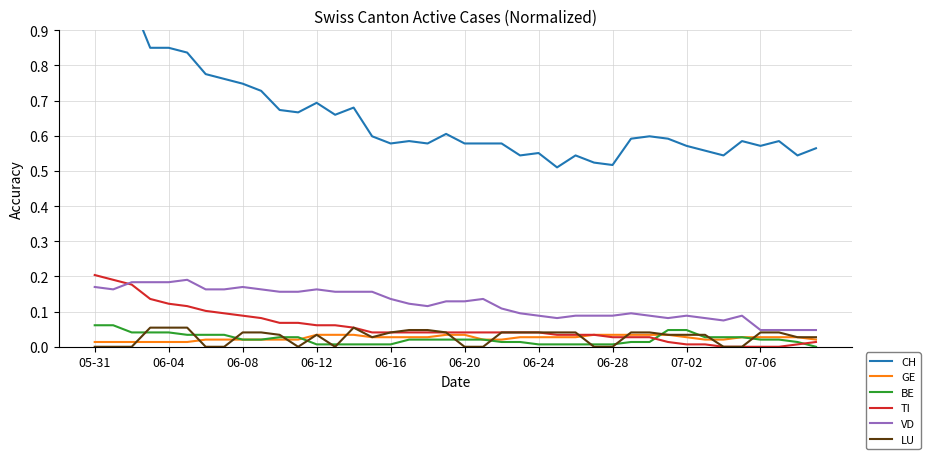

Reading left to right, list all the values displayed in this chart.

CH: 1.0	1.0	1.0	0.9	0.9	0.8	0.8	0.8	0.7	0.7	0.7	0.7	0.7	0.7	0.7	0.6	0.6	0.6	0.6	0.6	0.6	0.6	0.6	0.5	0.6	0.5	0.5	0.5	0.5	0.6	0.6	0.6	0.6	0.6	0.5	0.6	0.6	0.6	0.5	0.6
GE: 0.0	0.0	0.0	0.0	0.0	0.0	0.0	0.0	0.0	0.0	0.0	0.0	0.0	0.0	0.0	0.0	0.0	0.0	0.0	0.0	0.0	0.0	0.0	0.0	0.0	0.0	0.0	0.0	0.0	0.0	0.0	0.0	0.0	0.0	0.0	0.0	0.0	0.0	0.0	0.0
BE: 0.1	0.1	0.0	0.0	0.0	0.0	0.0	0.0	0.0	0.0	0.0	0.0	0.0	0.0	0.0	0.0	0.0	0.0	0.0	0.0	0.0	0.0	0.0	0.0	0.0	0.0	0.0	0.0	0.0	0.0	0.0	0.0	0.0	0.0	0.0	0.0	0.0	0.0	0.0	0.0
TI: 0.2	0.2	0.2	0.1	0.1	0.1	0.1	0.1	0.1	0.1	0.1	0.1	0.1	0.1	0.1	0.0	0.0	0.0	0.0	0.0	0.0	0.0	0.0	0.0	0.0	0.0	0.0	0.0	0.0	0.0	0.0	0.0	0.0	0.0	0.0	0.0	0.0	0.0	0.0	0.0
VD: 0.2	0.2	0.2	0.2	0.2	0.2	0.2	0.2	0.2	0.2	0.2	0.2	0.2	0.2	0.2	0.2	0.1	0.1	0.1	0.1	0.1	0.1	0.1	0.1	0.1	0.1	0.1	0.1	0.1	0.1	0.1	0.1	0.1	0.1	0.1	0.1	0.0	0.0	0.0	0.0
LU: 0.0	0.0	0.0	0.1	0.1	0.1	0.0	0.0	0.0	0.0	0.0	0.0	0.0	0.0	0.1	0.0	0.0	0.0	0.0	0.0	0.0	0.0	0.0	0.0	0.0	0.0	0.0	0.0	0.0	0.0	0.0	0.0	0.0	0.0	0.0	0.0	0.0	0.0	0.0	0.0